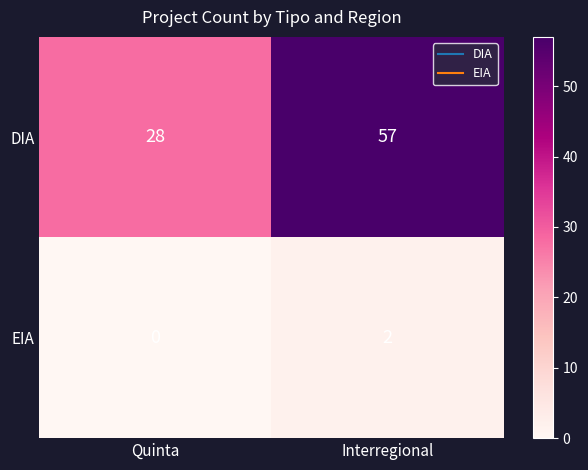

Rank the series by their average value, from highest to lowest.

DIA, EIA